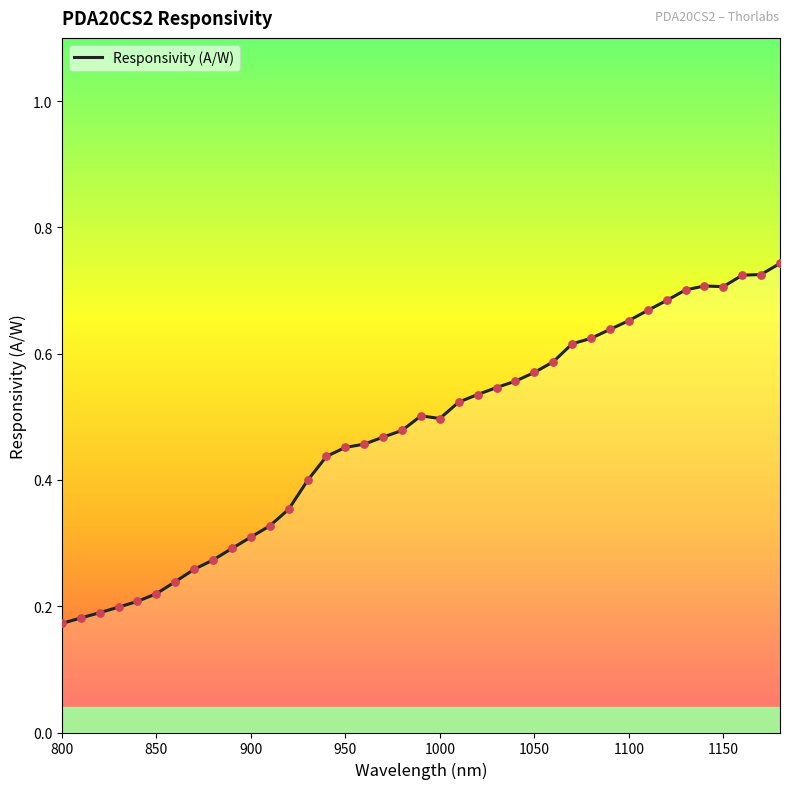

Does the chart have visible grid lines?

No